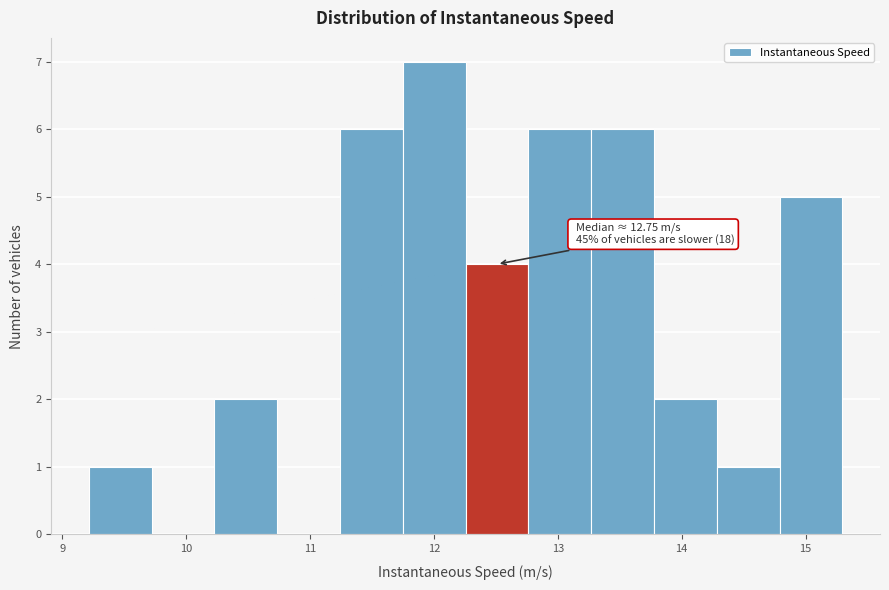

Which range on the x-axis has the tallest bar?

11.7 to 12.3